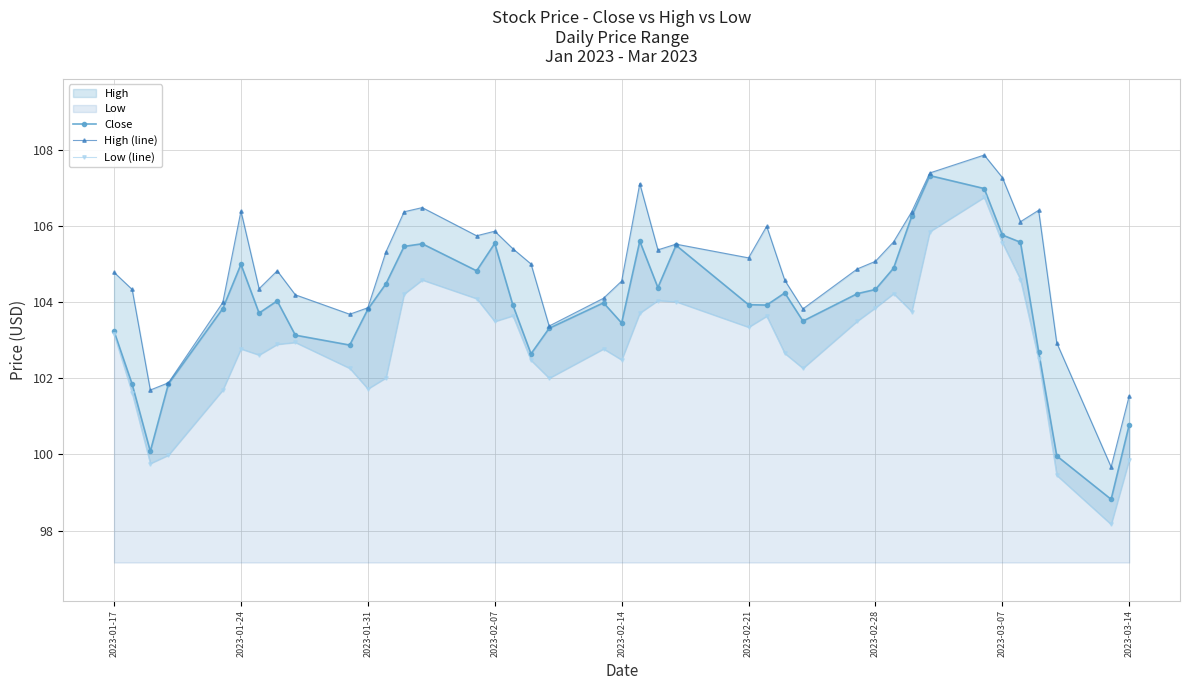

Where is the first local maximum for Close?

2023-01-24